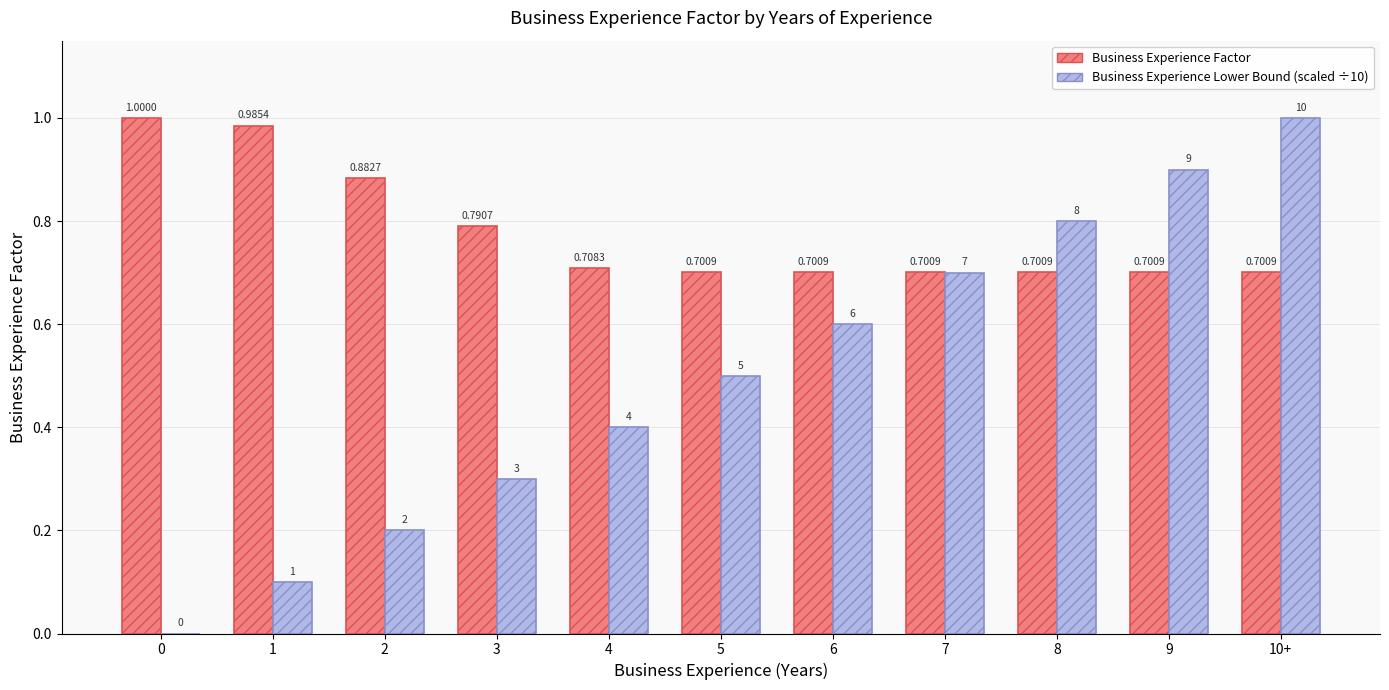

Which series has the largest total across all categories?

Business Experience Factor